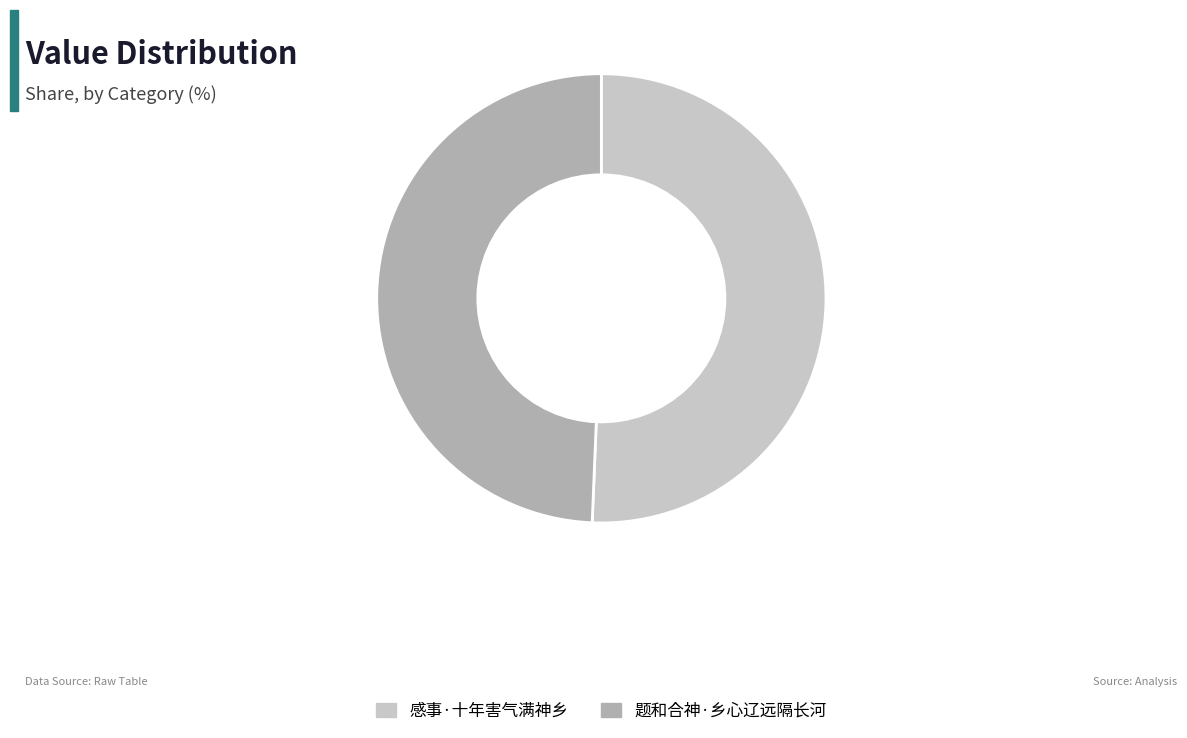

How many segments does this pie chart have?

2